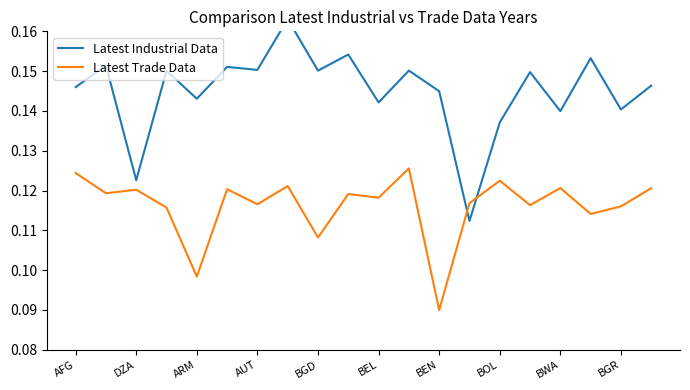

Count the number of categories in the chart.

20